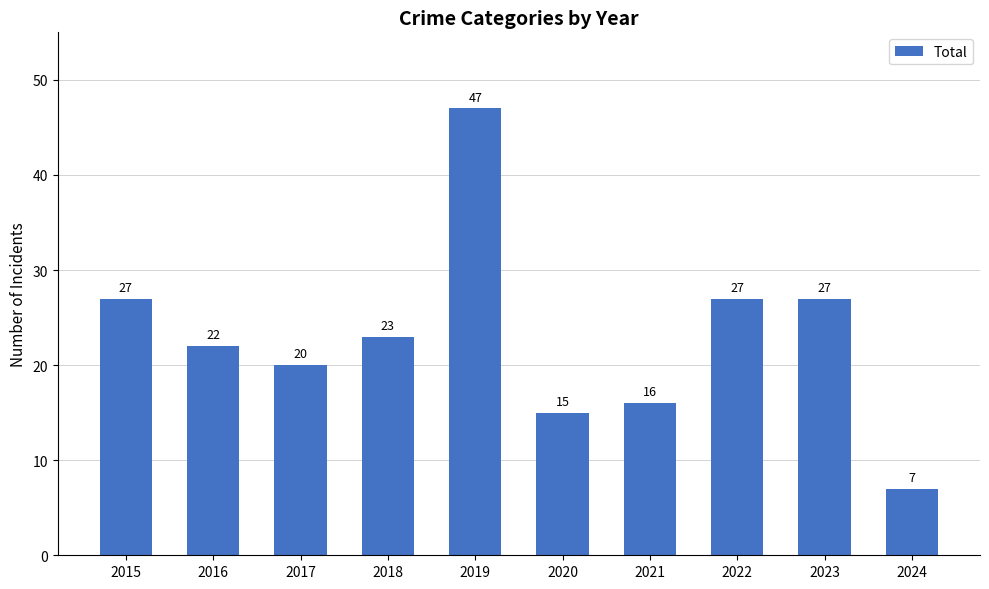

What is the sum of the values at 2022 and 2017?

47